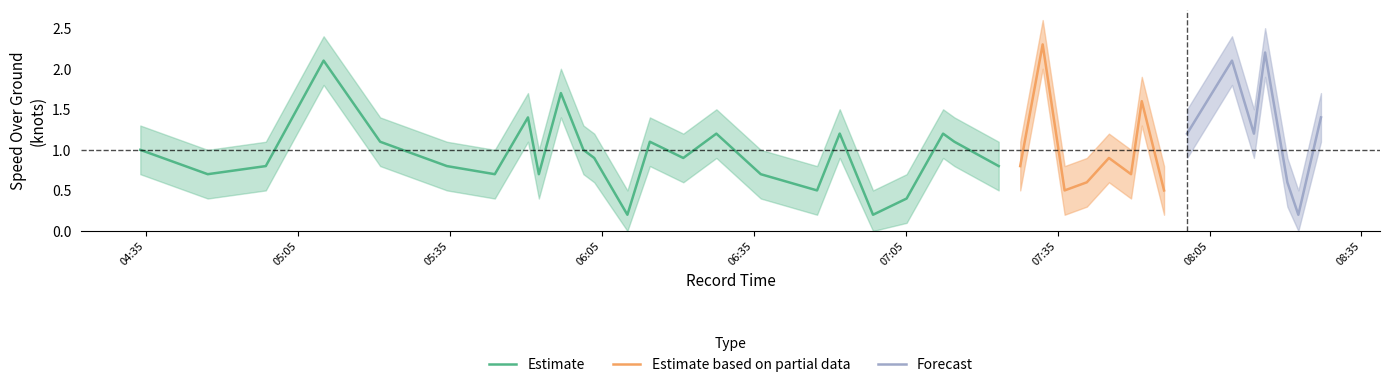

At which label does SOG_upper first exceed 1?

2024-04-21 04:33:52